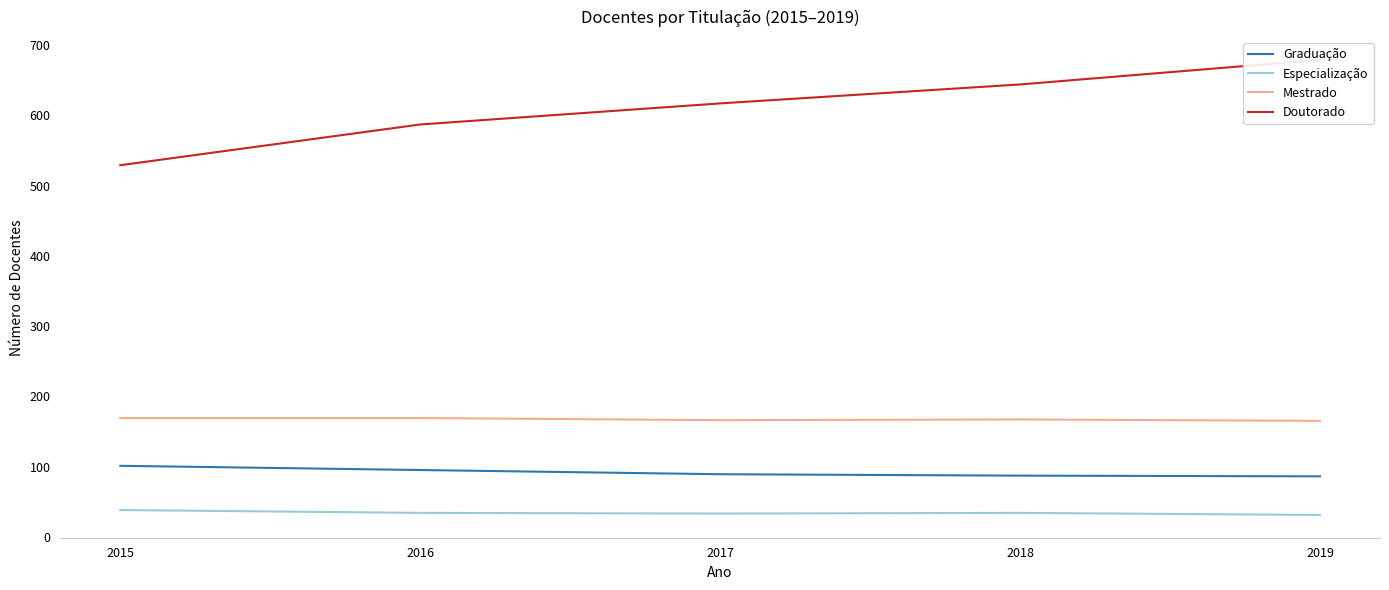

Which has a higher value, 2015 or 2019?

2015